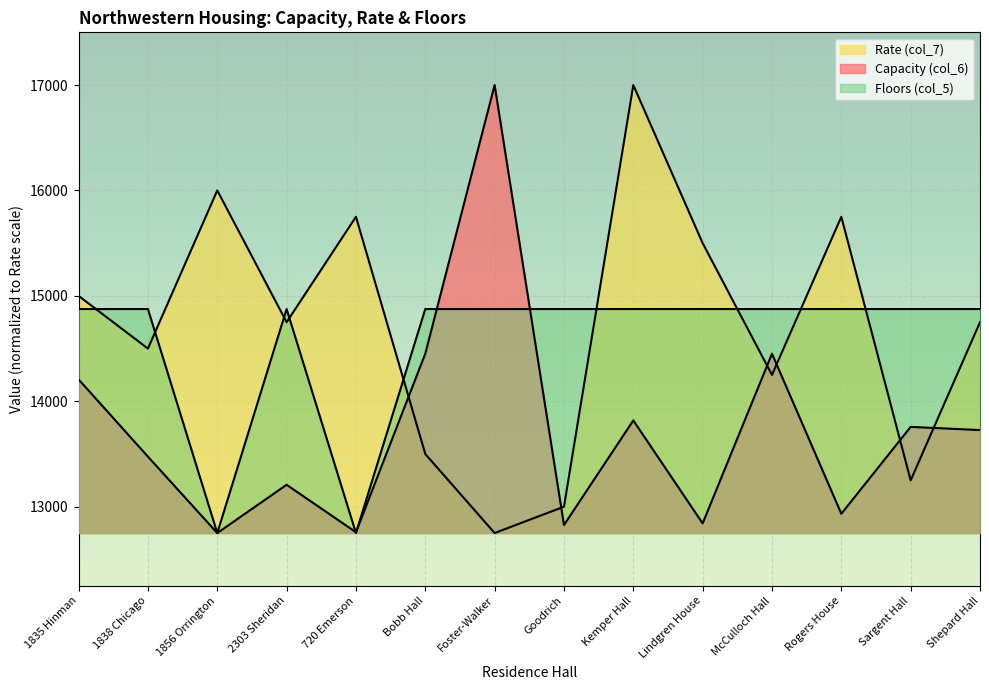

What is the value of the Capacity (col_6) point at the 1st from the left?

14207.4